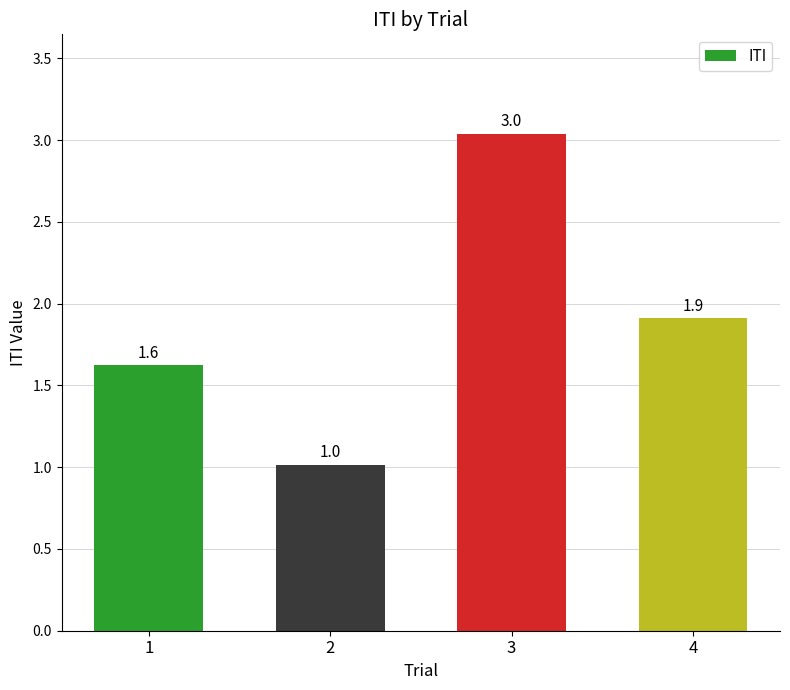

Does the chart contain stacked bars?

No